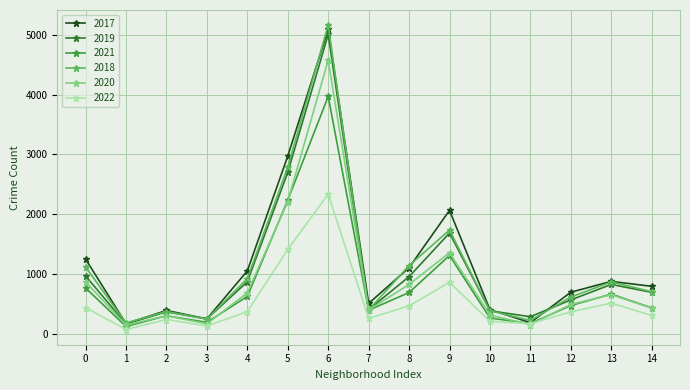

What are all the series names shown in the legend?

2017, 2019, 2021, 2018, 2020, 2022